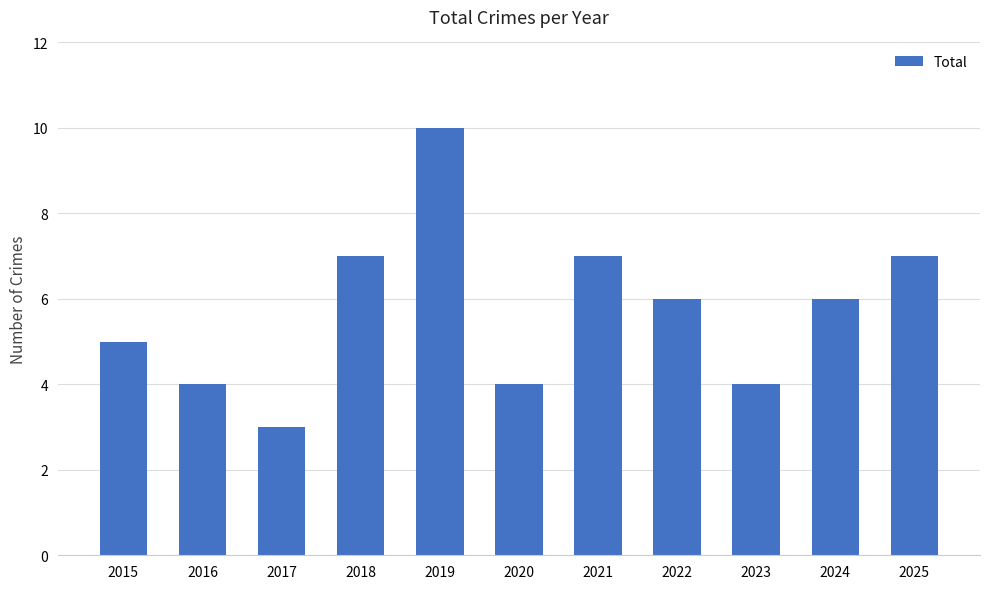

What is the smallest value displayed?

3